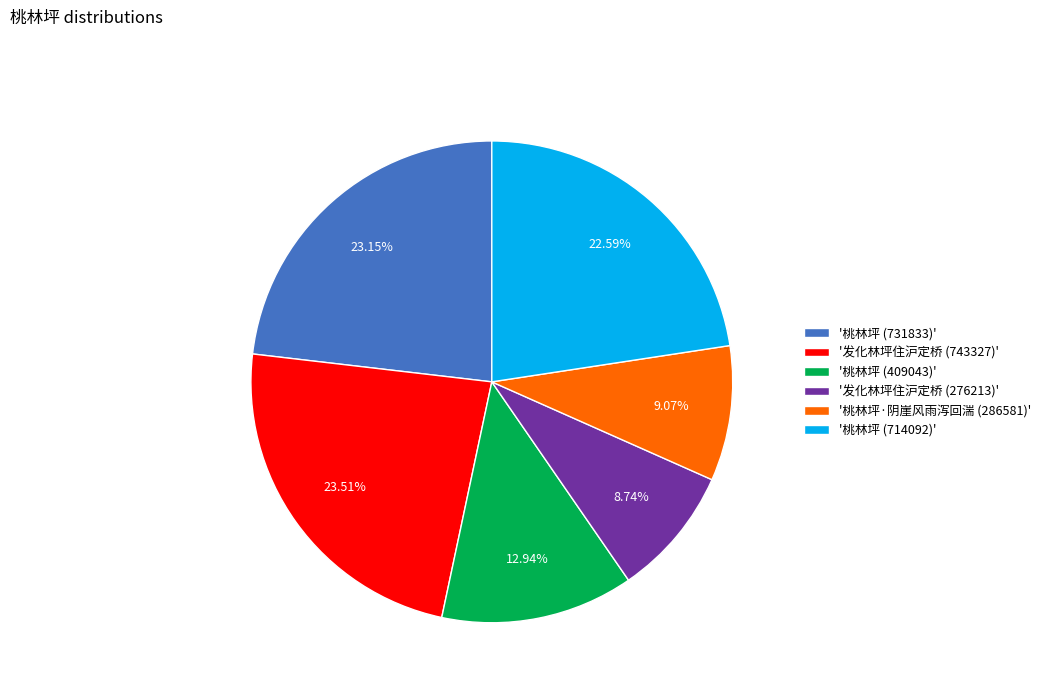

How many segments does this pie chart have?

6